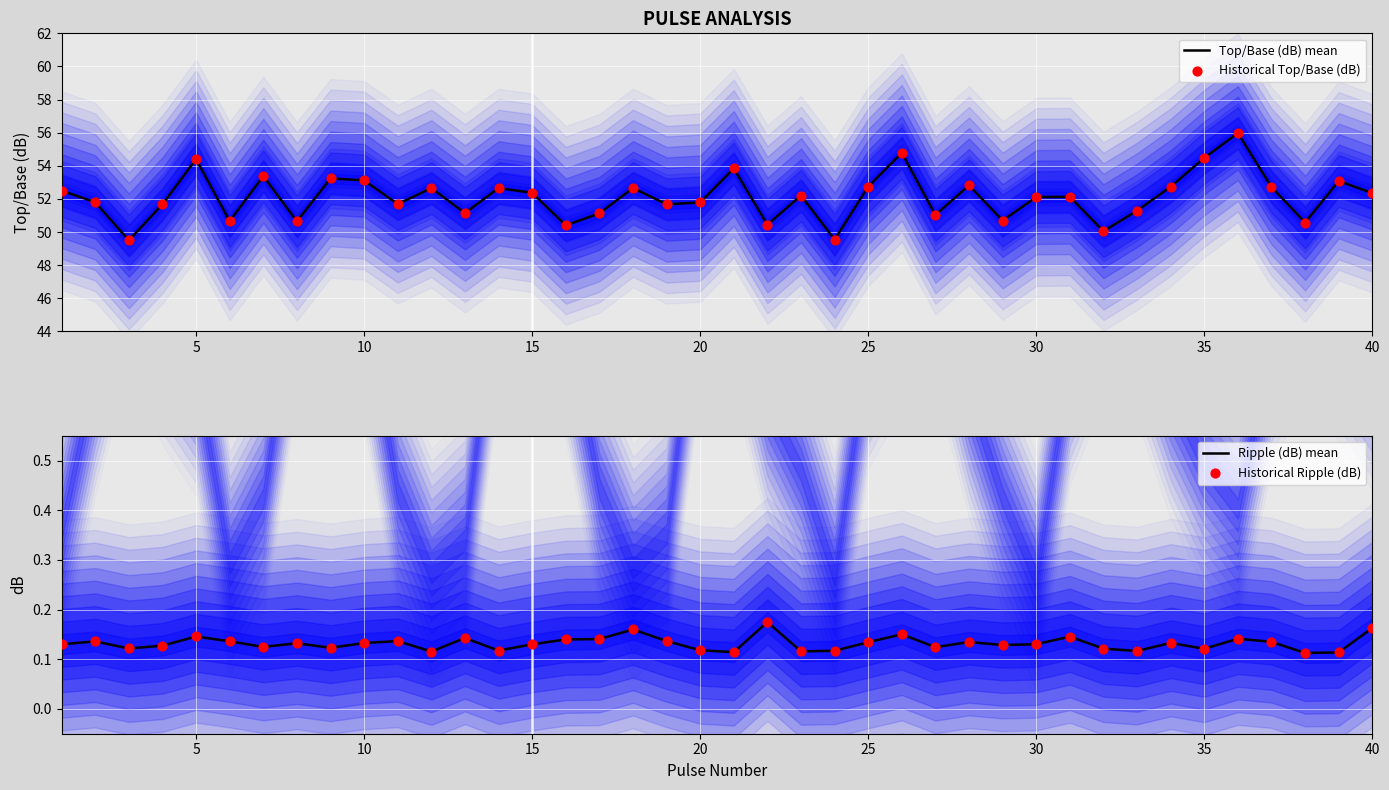

The value of Top/Base (dB) mean at 40 is 81.0. True or false?

False